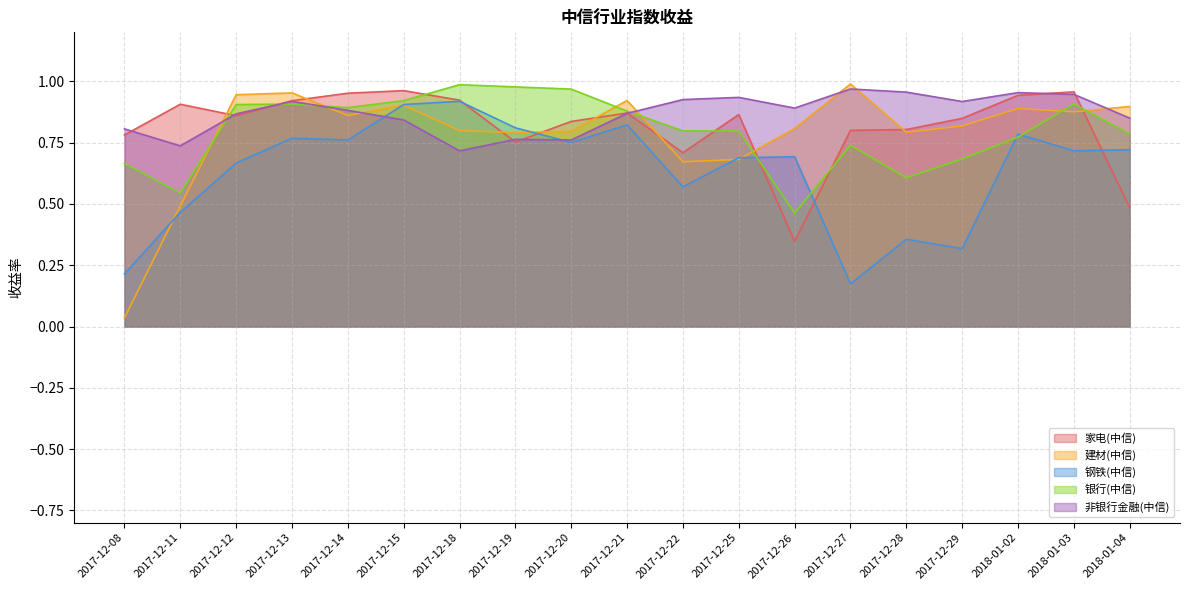

What is the value of the 建材(中信) point at the 16th from the left?

0.8